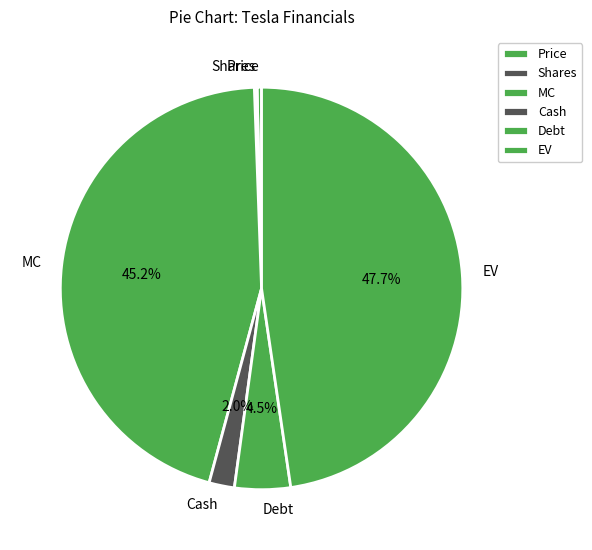

How much of the chart is everything except Debt?

95.5%